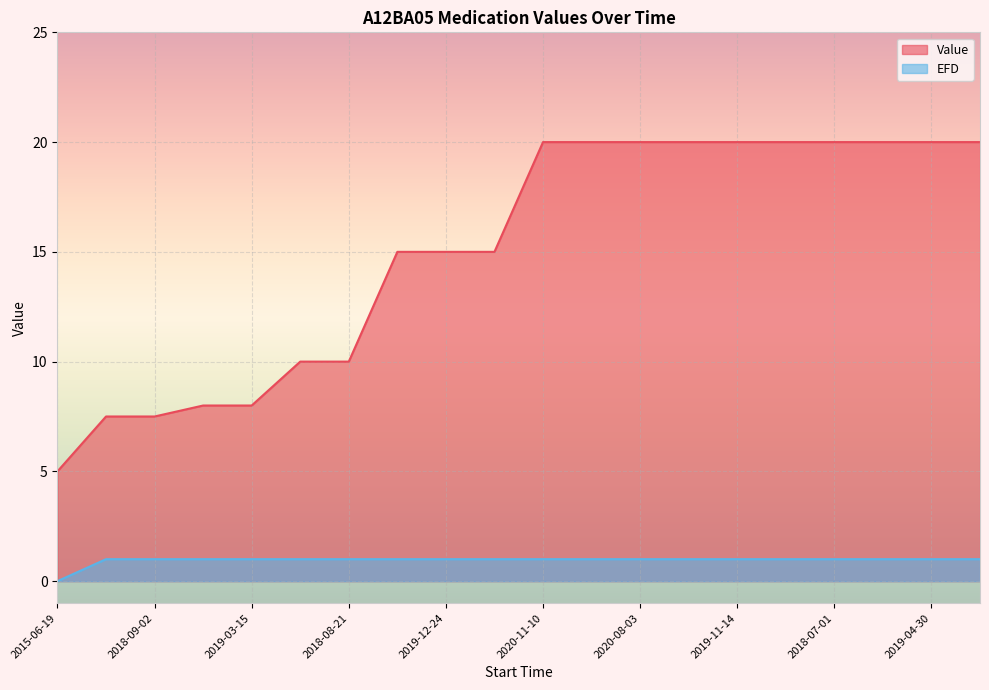

What is the label of the 12th point from the left?

2020-10-11